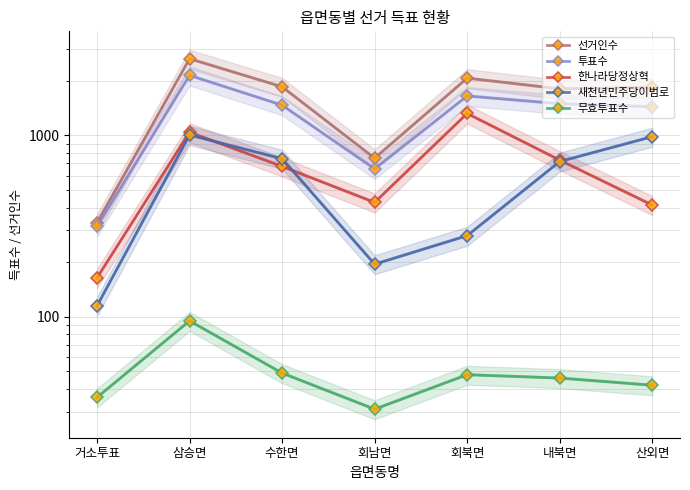

How many lines are shown in the chart?

5